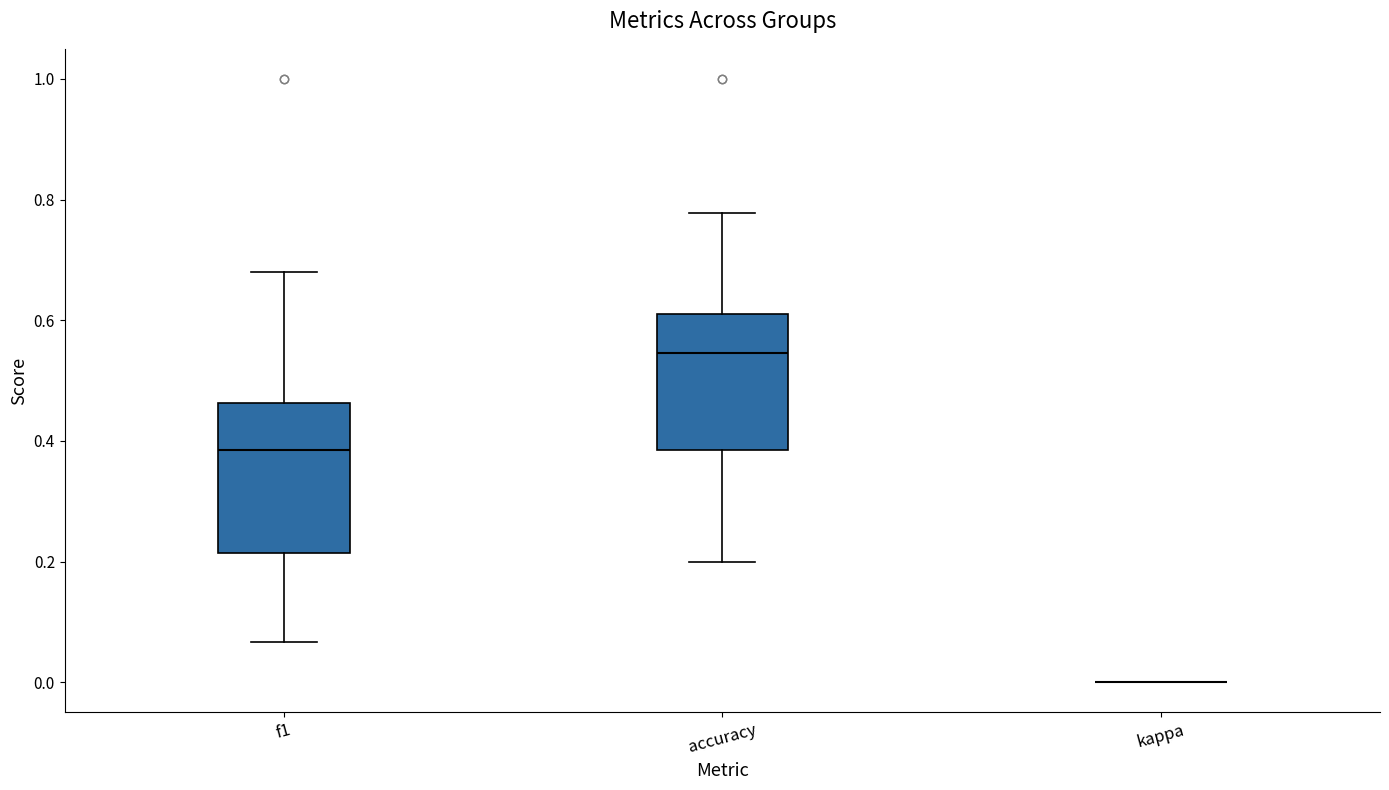

Reading left to right, transcribe this box plot: for each box, give where its median line is, the range the box spans, and where its two whiskers end, as read against the y-axis. The values are not printed on the chart, so give them approximately, as read against the axis.

f1: median 0.38, box 0.22 to 0.46, whiskers 0.06 to 0.68
accuracy: median 0.54, box 0.38 to 0.62, whiskers 0.20 to 0.78
kappa: box collapsed to a line at 0.00, whiskers 0.00 to 0.00